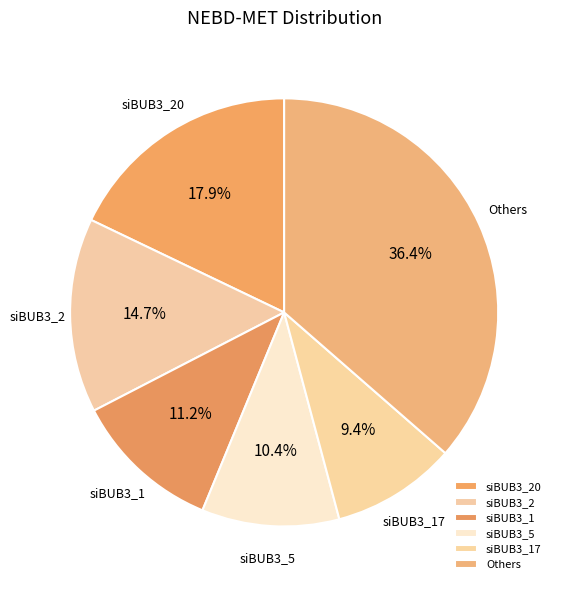

Which slice is the smallest?

siBUB3_17